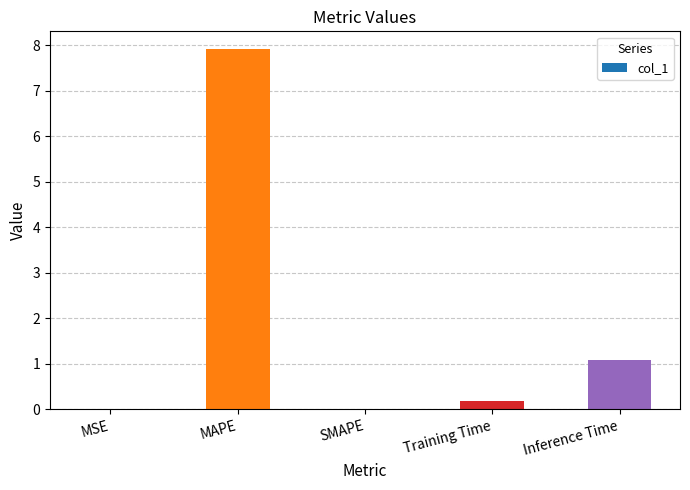

Is it true that the value at Inference Time is 1.1?

True